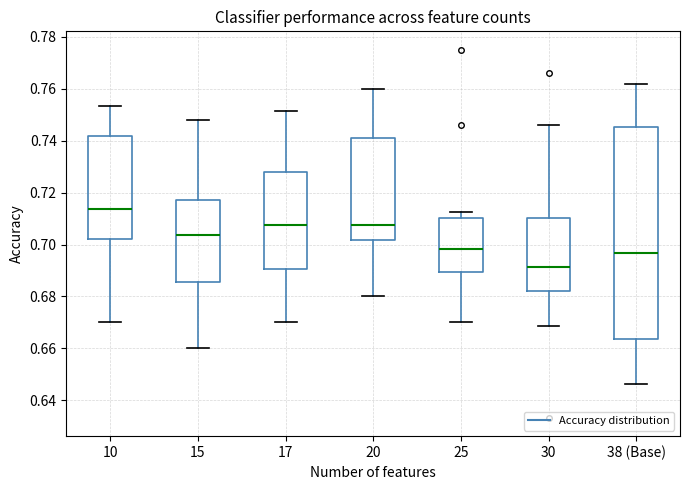

Reading left to right, read every box against the y-axis: the position of its median line, the range the box covers, and the ends of its whiskers. The values are not printed on the chart, so give them approximately, as read against the axis.

10: median 0.714, box 0.702 to 0.742, whiskers 0.670 to 0.754
15: median 0.704, box 0.686 to 0.718, whiskers 0.660 to 0.748
17: median 0.708, box 0.690 to 0.728, whiskers 0.670 to 0.752
20: median 0.708, box 0.702 to 0.742, whiskers 0.680 to 0.760
25: median 0.698, box 0.690 to 0.710, whiskers 0.670 to 0.712
30: median 0.692, box 0.682 to 0.710, whiskers 0.668 to 0.746
38 (Base): median 0.696, box 0.664 to 0.746, whiskers 0.646 to 0.762